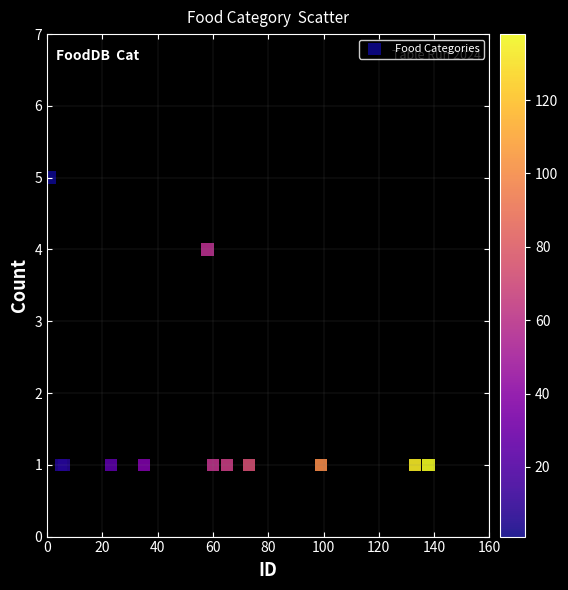

What Y value in the scatter plot is closest to 3?

4